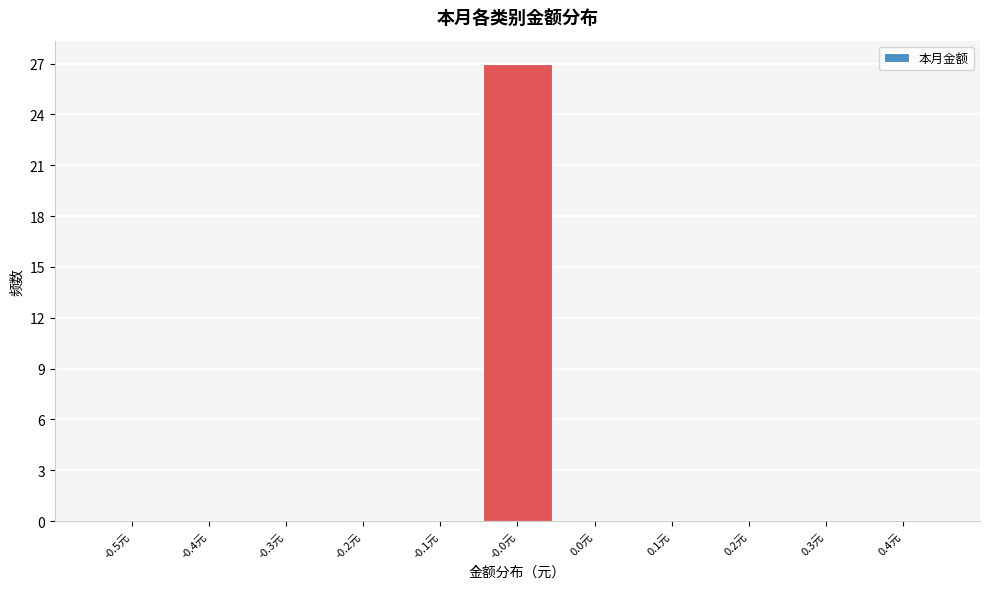

Reading left to right, extract all data points from this chart.

-0.5元=0	-0.4元=0	-0.3元=0	-0.2元=0	-0.1元=0	-0.0元=27	0.0元=0	0.1元=0	0.2元=0	0.3元=0	0.4元=0